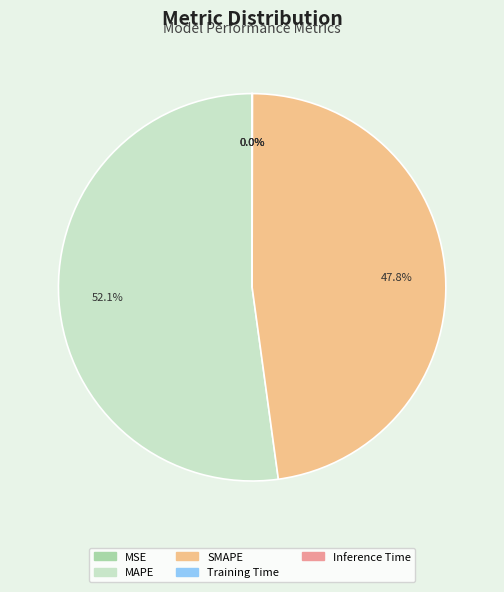

What is the majority slice?

MAPE